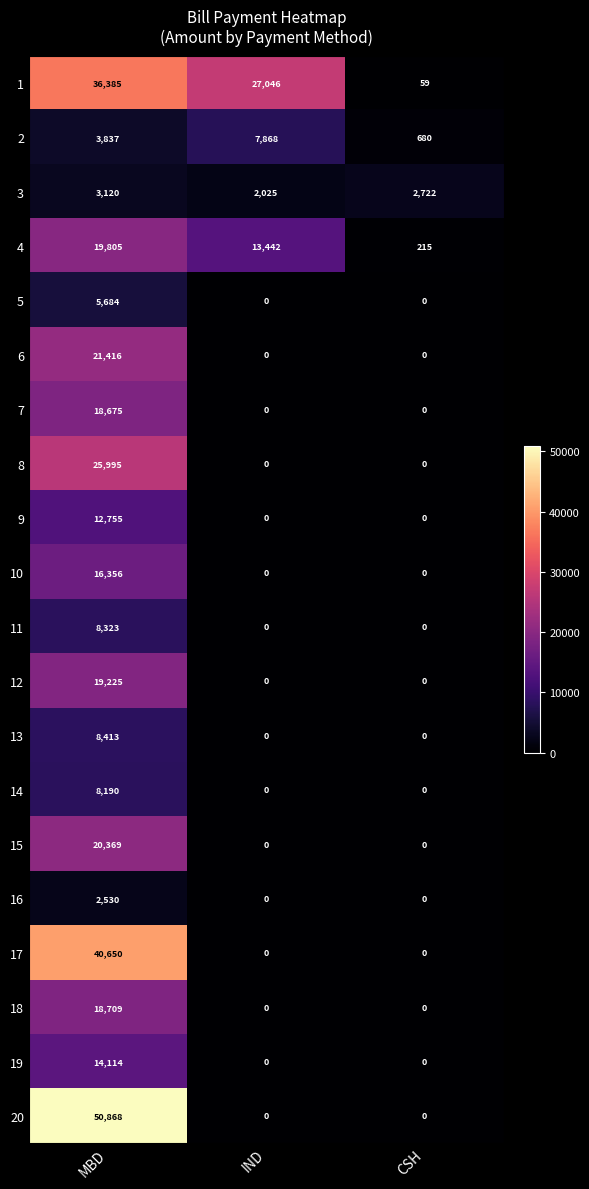

At which label does 5 reach its peak?

MBD